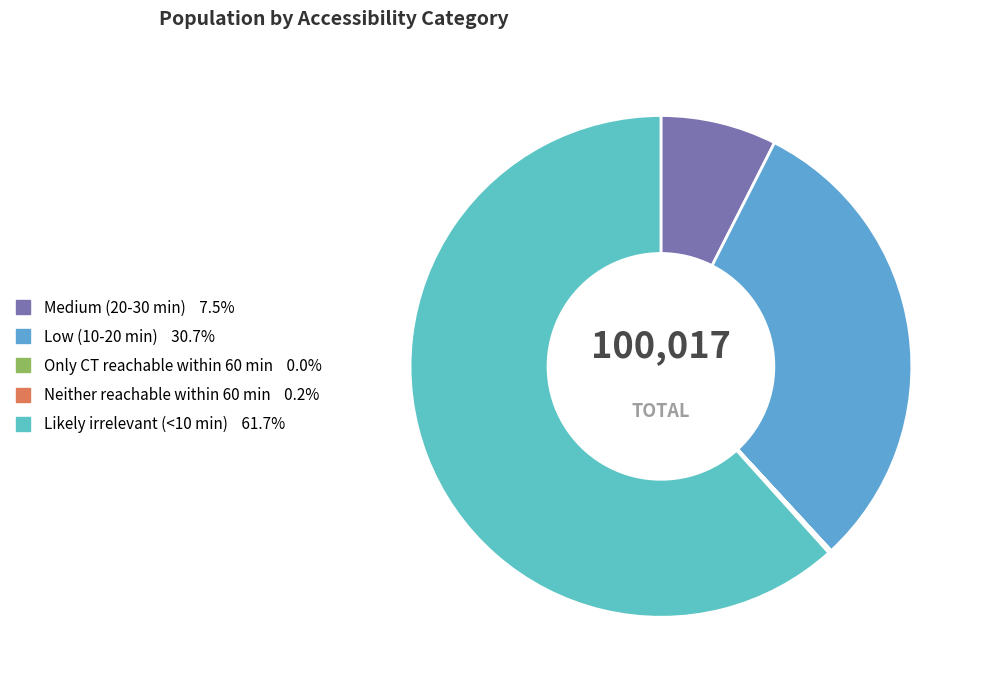

What portion of the pie excludes Neither reachable within 60 min?

99.8%